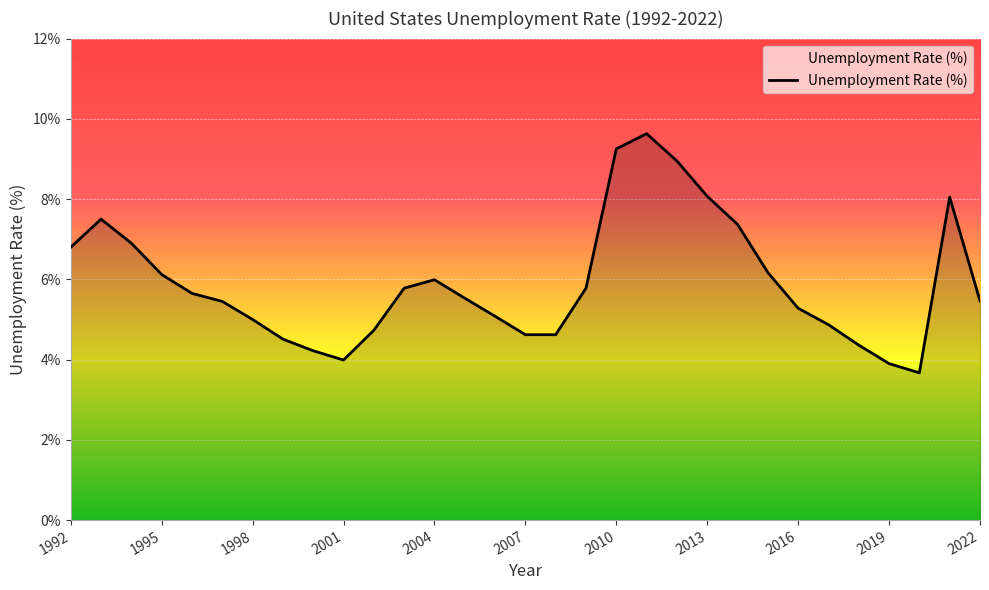

What is the difference between the maximum and minimum values?

6.0